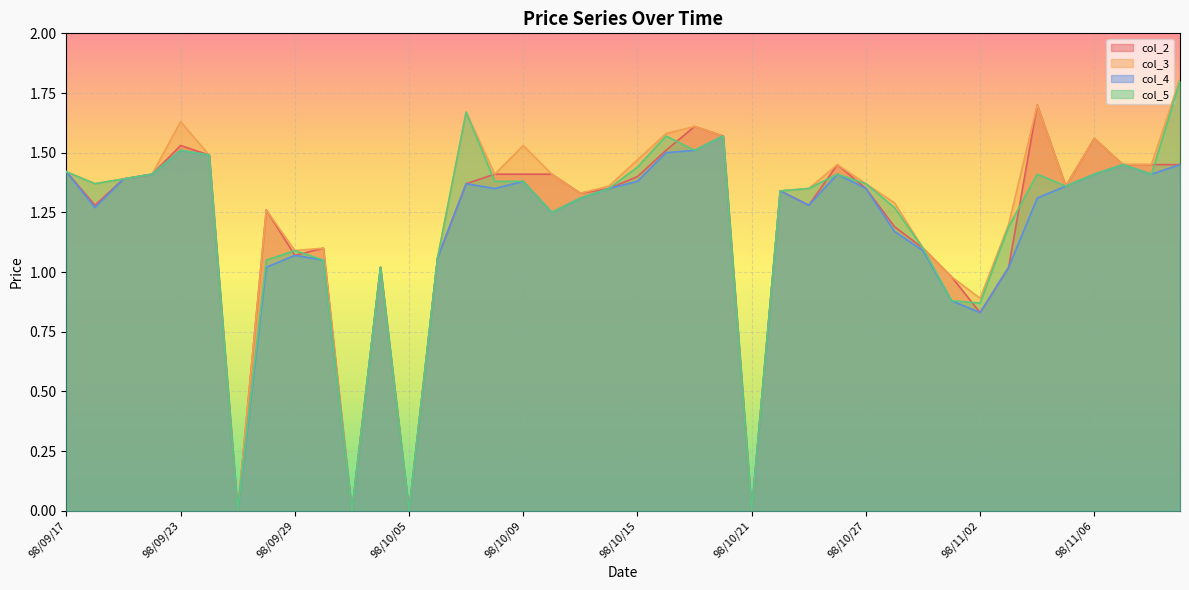

How many values in the col_4 series exceed 1?

34